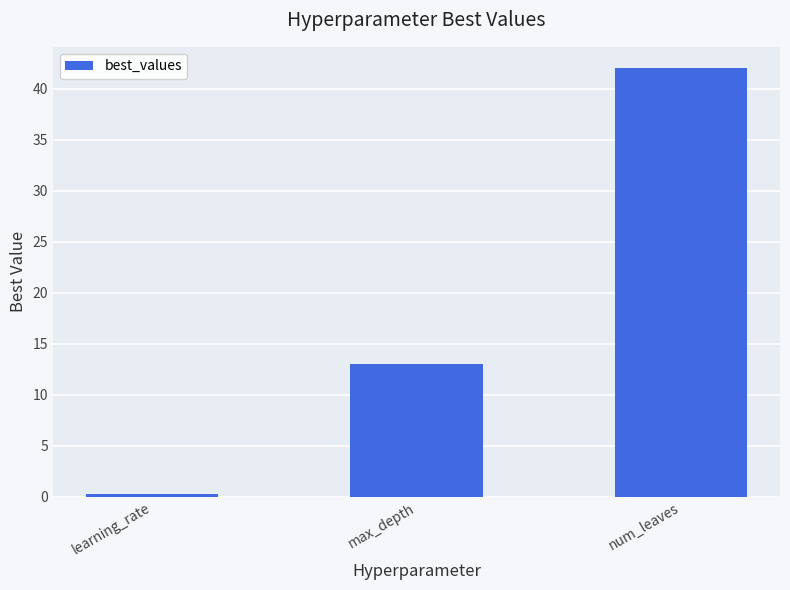

List the labels in order of value, largest first.

num_leaves, max_depth, learning_rate